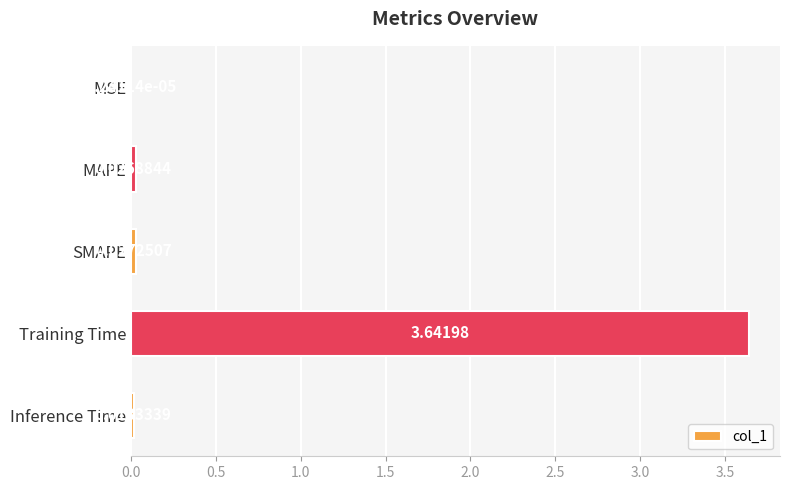

How many data points does each series have?

5